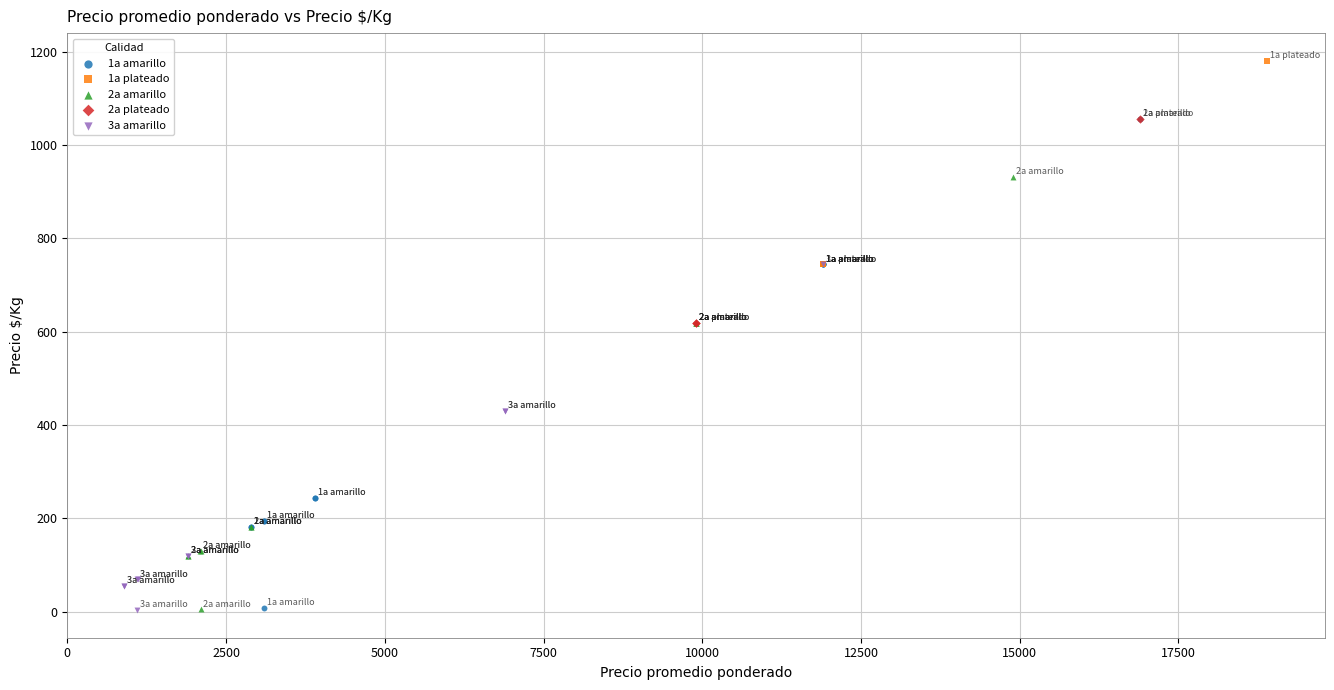

Which series reaches the maximum Y coordinate?

1a plateado